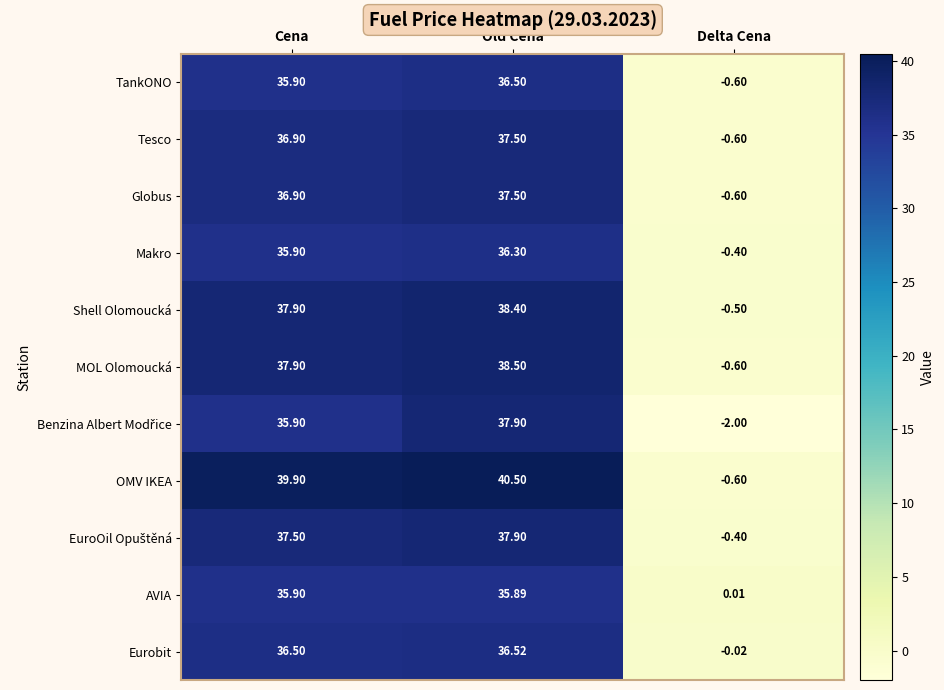

Which category has the highest value in the Makro series?

Old Cena